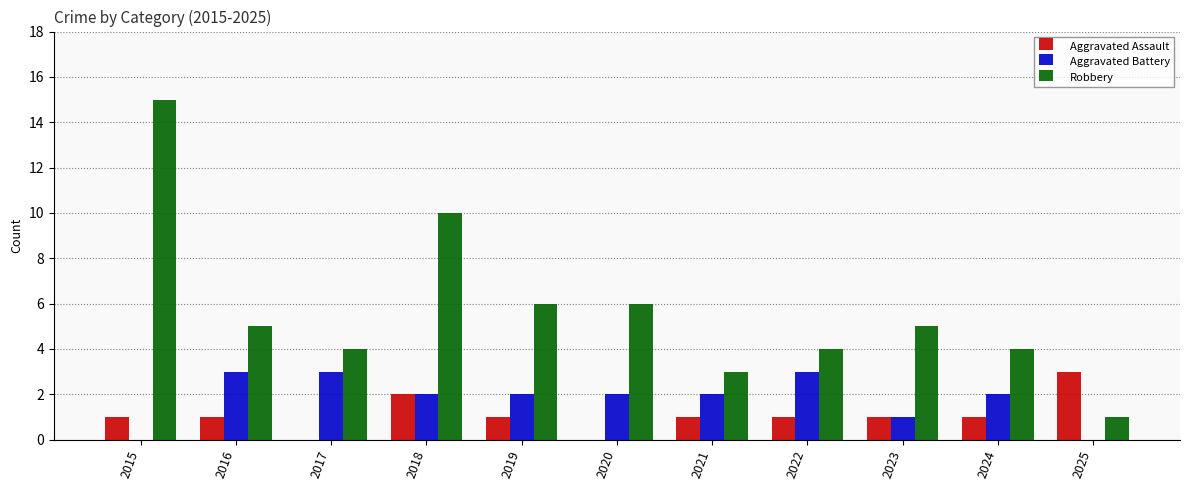

Count the Aggravated Assault values in the range 1 to 2.

8